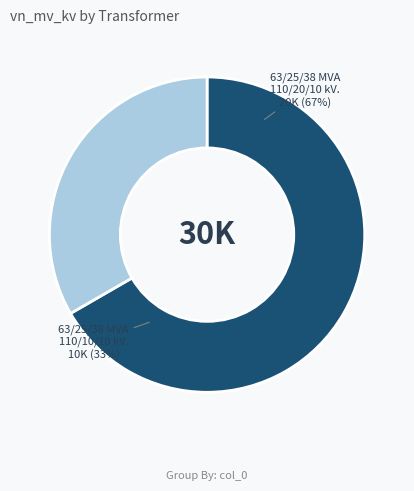

To the nearest percent, what portion does 63/25/38 MVA 110/10/10 kV represent?

33%